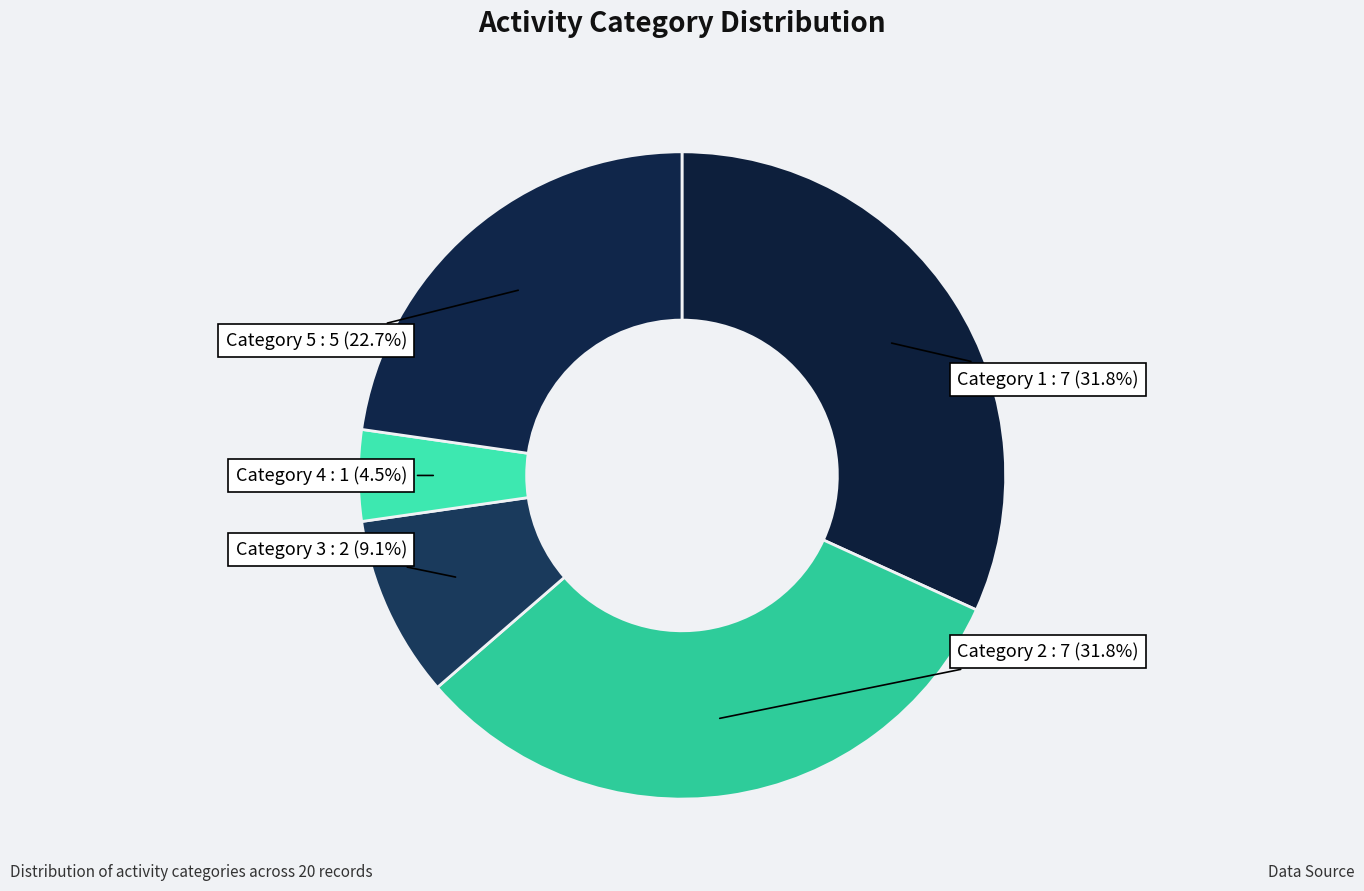

Count the number of slices in the pie.

5